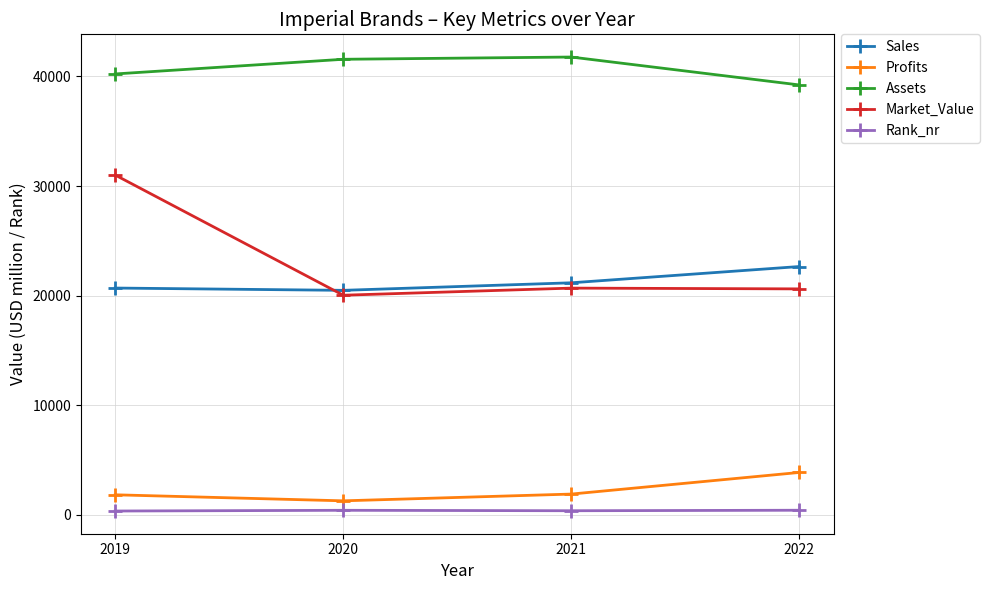

What is the total value across all series at 2022?

86812.3